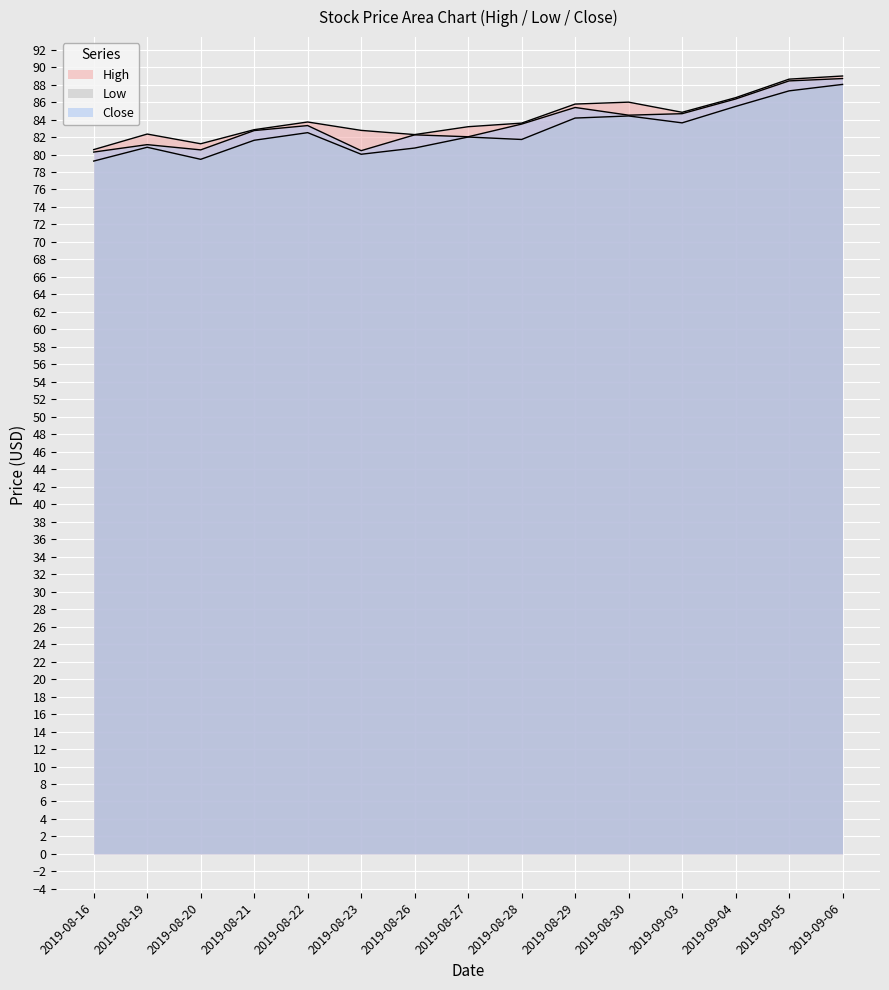

Is the value of High at 2019-09-05 greater than the value of Low at 2019-08-23?

Yes